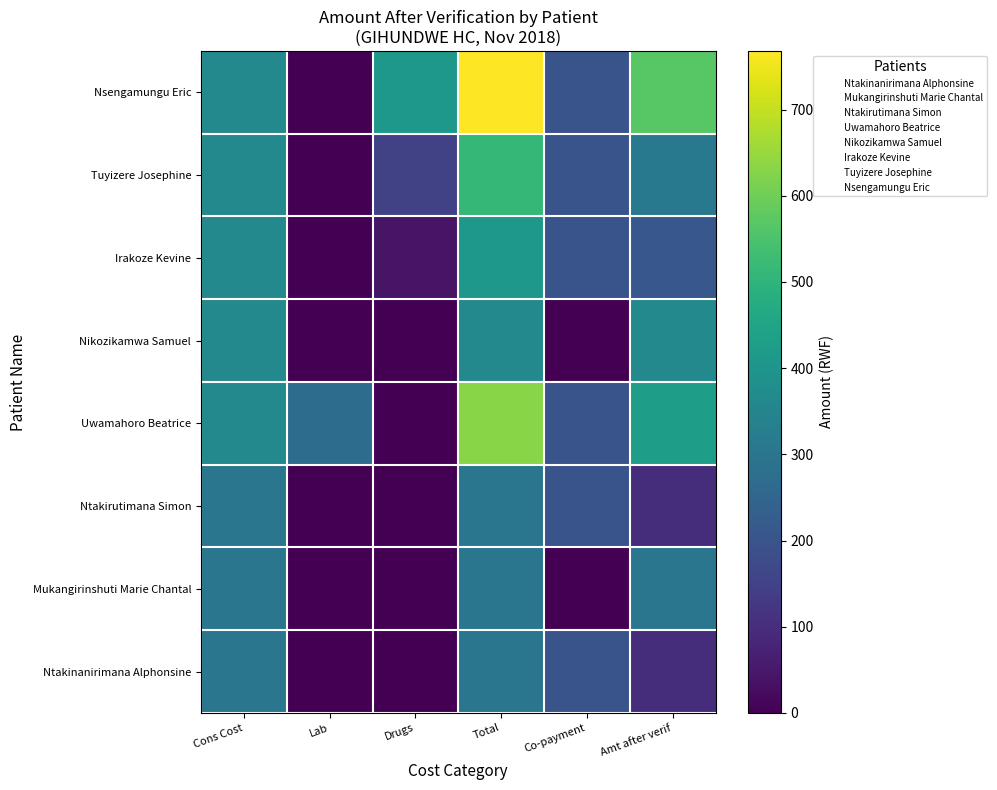

What is the spread (max minus min) of values at Lab?

270.0